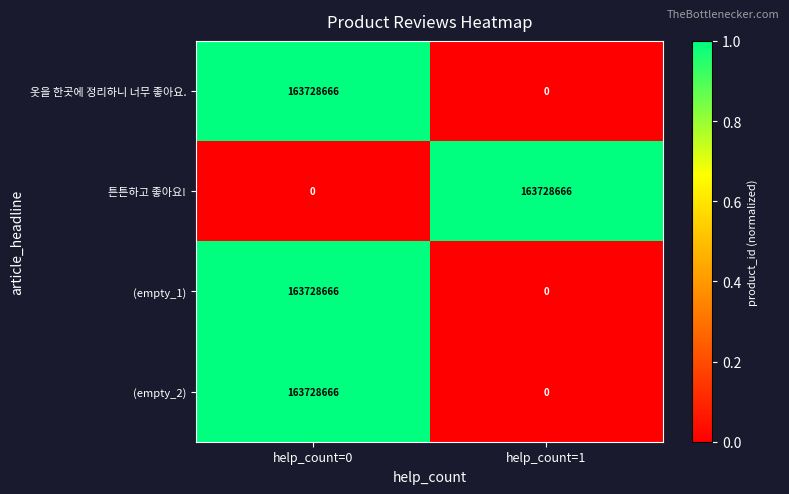

List the labels in order of 옷을 한곳에 정리하니 너무 좋아요. value, largest first.

help_count=0, help_count=1